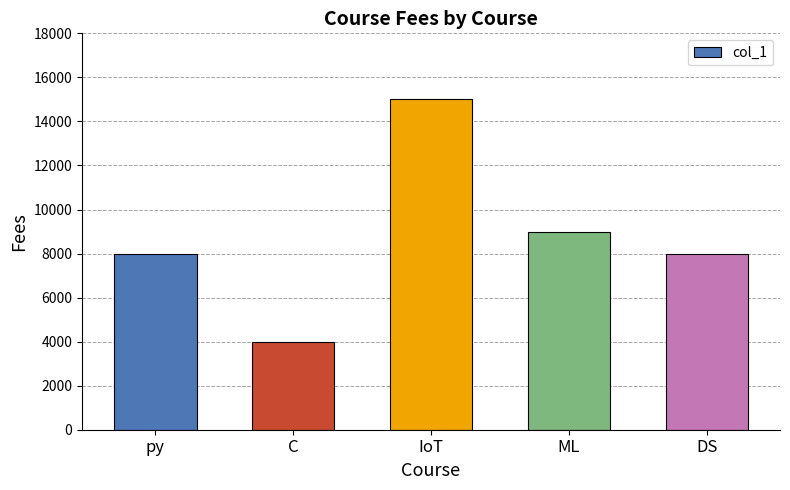

What is the smallest value displayed?

4000